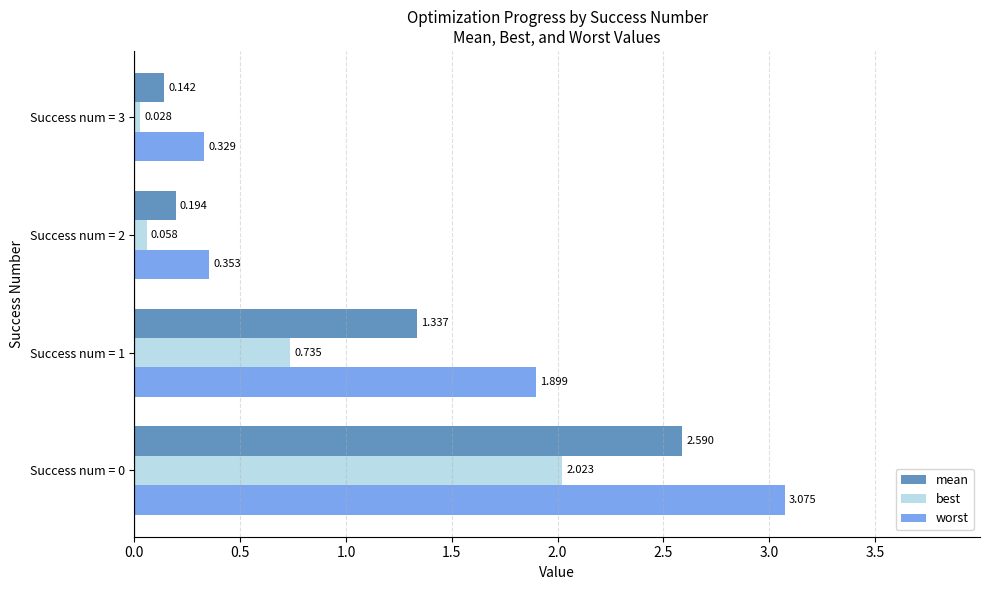

Which series has the largest range (max minus min)?

worst